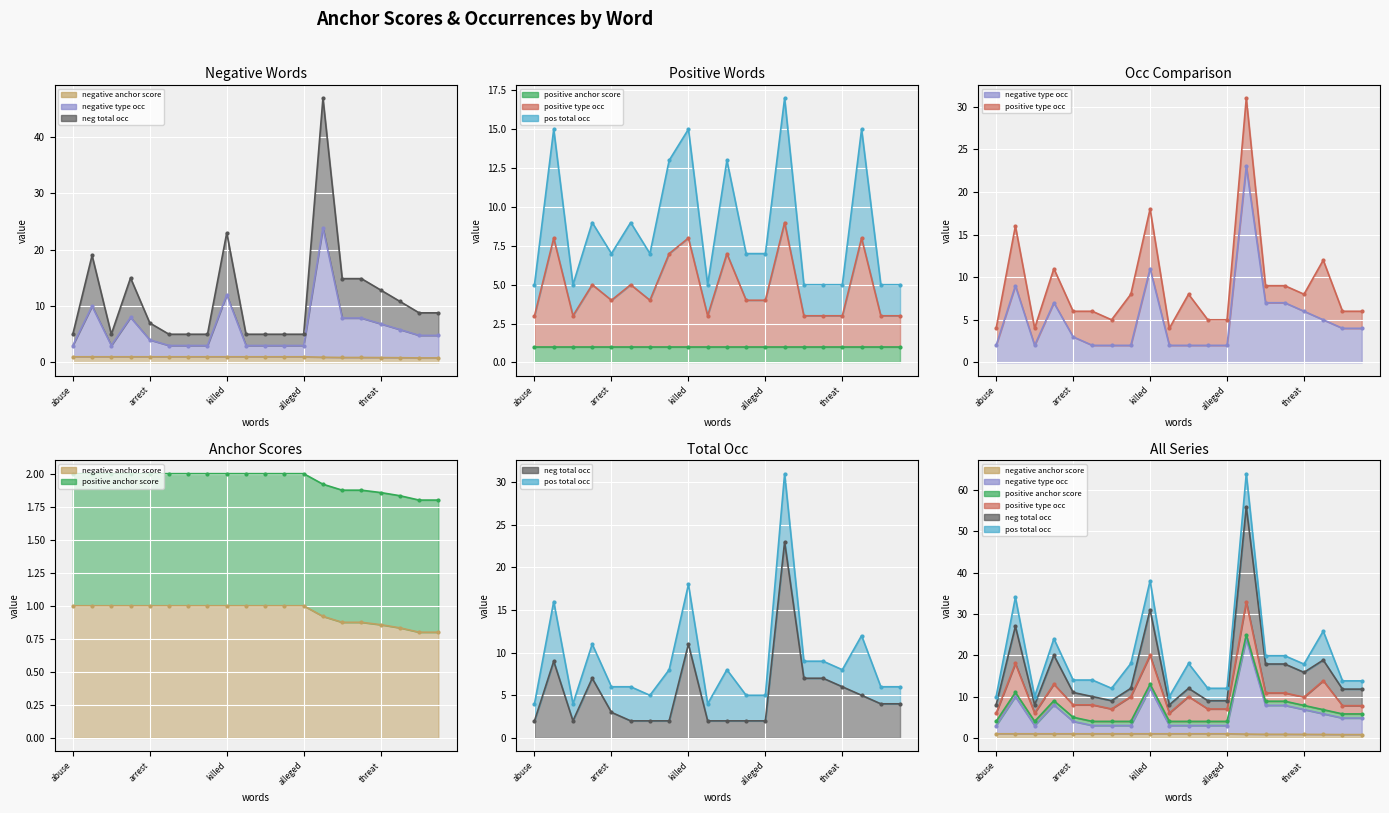

At which category does the chart reach its peak across all series?

crude